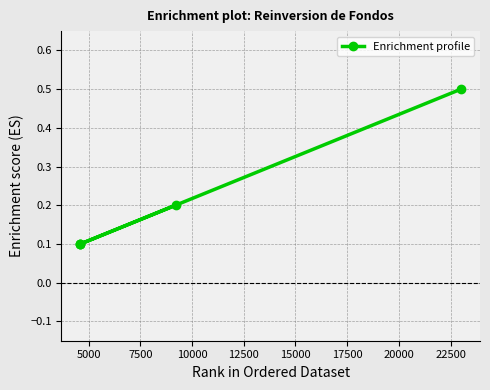

Which category has the lowest value across all series?

5000